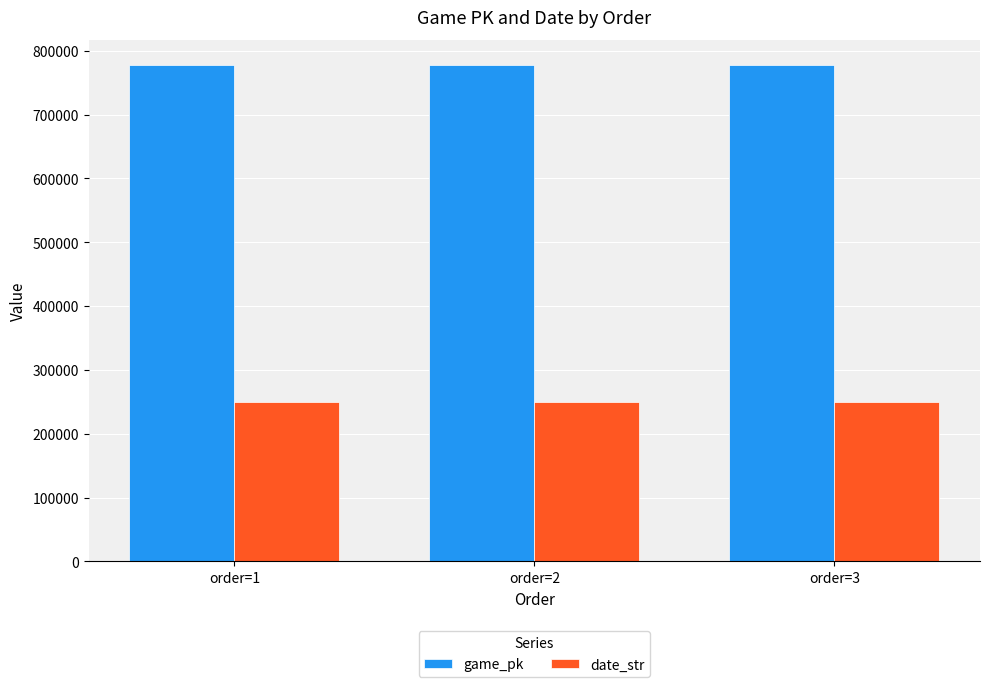

The value of game_pk at order=1 is 1032935. True or false?

False